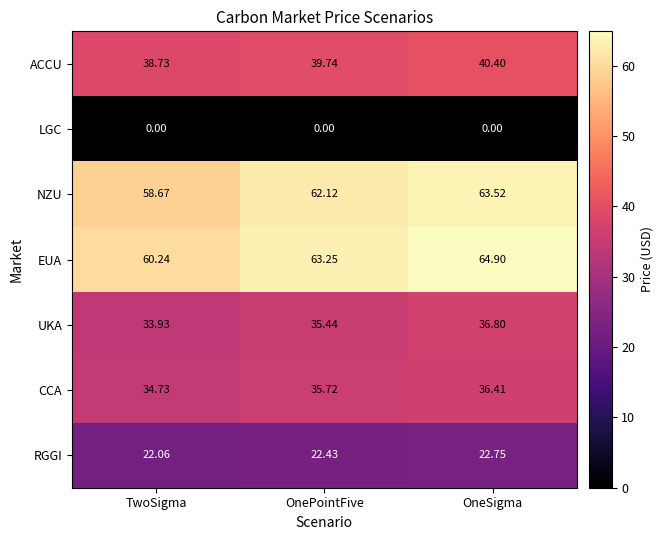

Which label corresponds to the largest value in the chart?

OneSigma